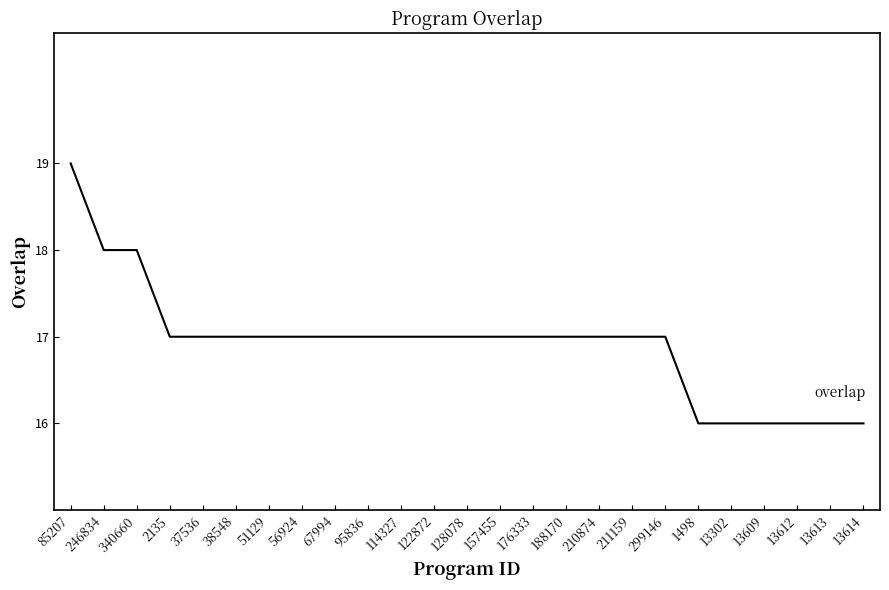

Reading right to left, what are all the values shown in this chart?

13614=16	13613=16	13612=16	13609=16	13302=16	1498=16	299146=17	211159=17	210874=17	188170=17	176333=17	157455=17	128078=17	122872=17	114327=17	95836=17	67994=17	56924=17	51129=17	38548=17	37536=17	2135=17	340660=18	246834=18	85207=19